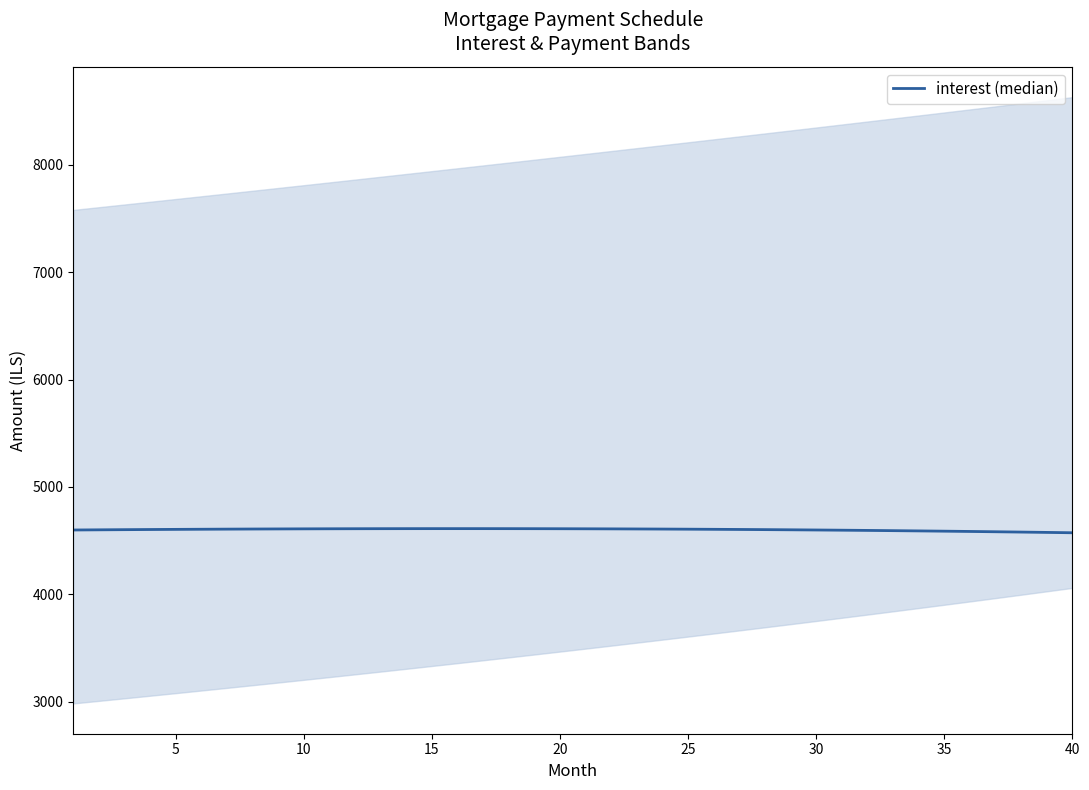

Is this an area chart (filled region under the line)?

No